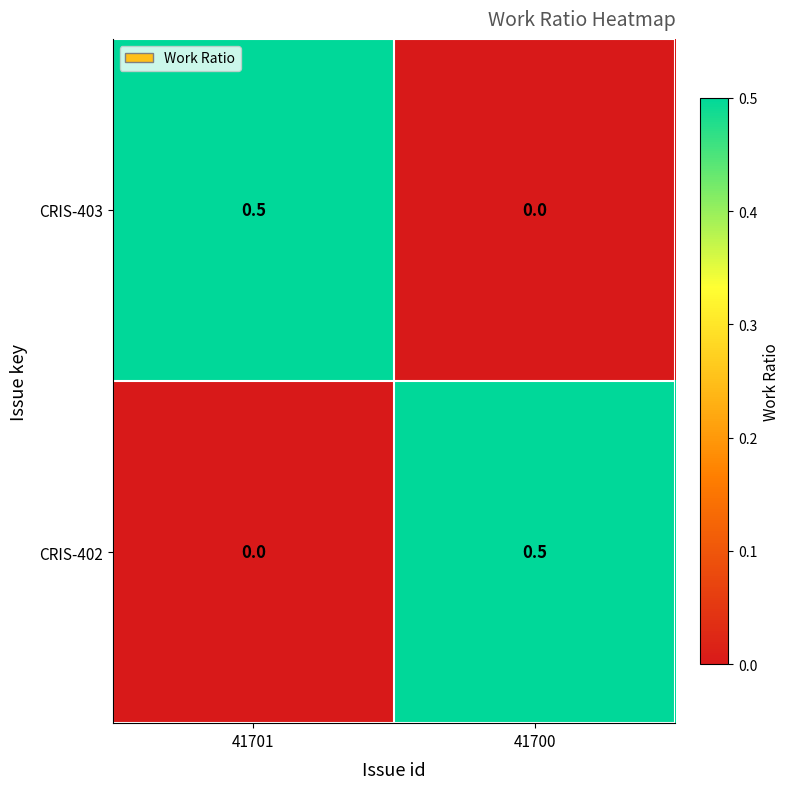

The CRIS-403 series shows 0.5 at 41701. True or false?

True